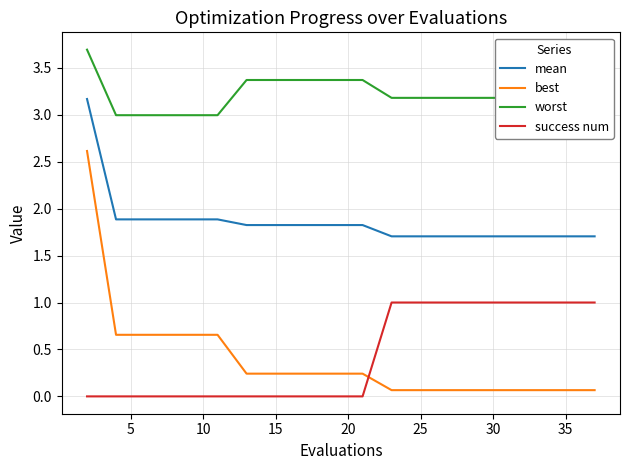

How many distinct data groups are displayed?

4